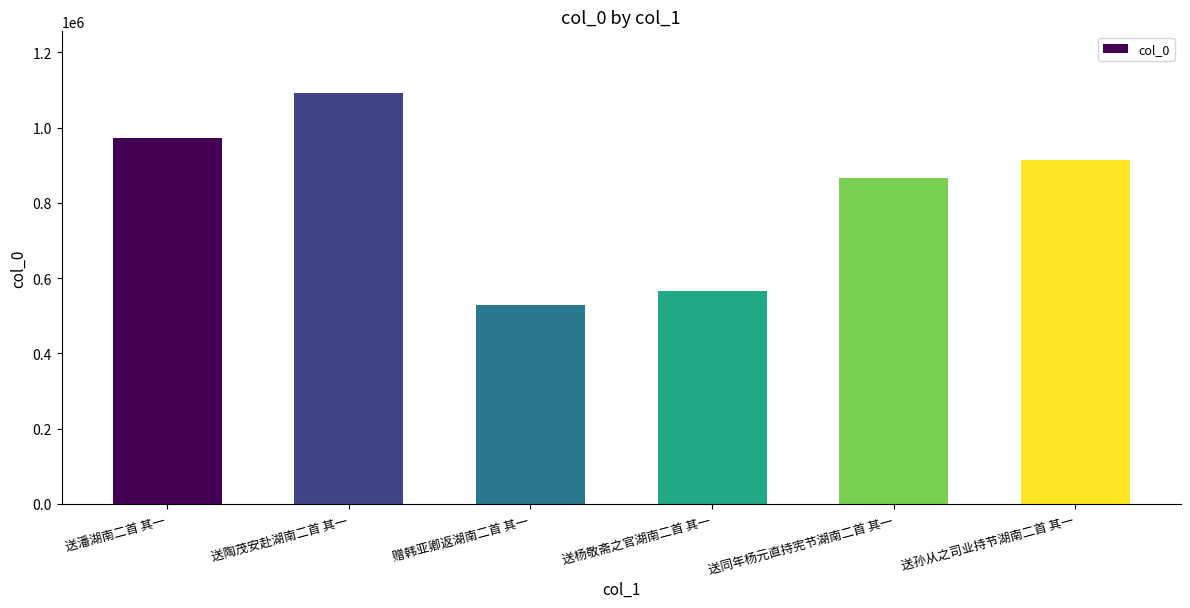

At which label is the value closest to 809819?

送同年杨元直持宪节湖南二首 其一